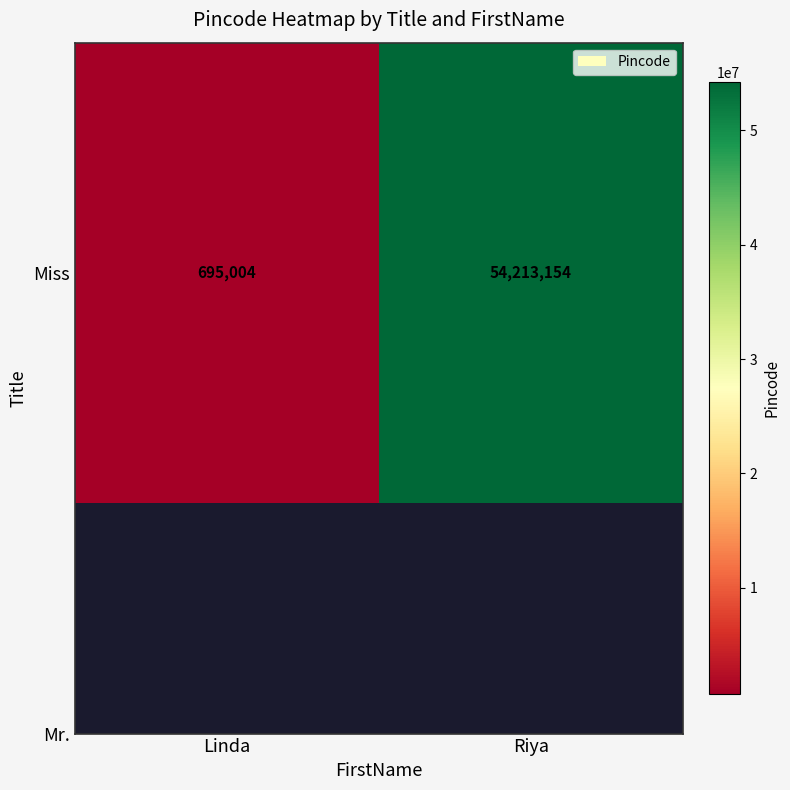

Which has a higher value, Riya or Linda?

Riya